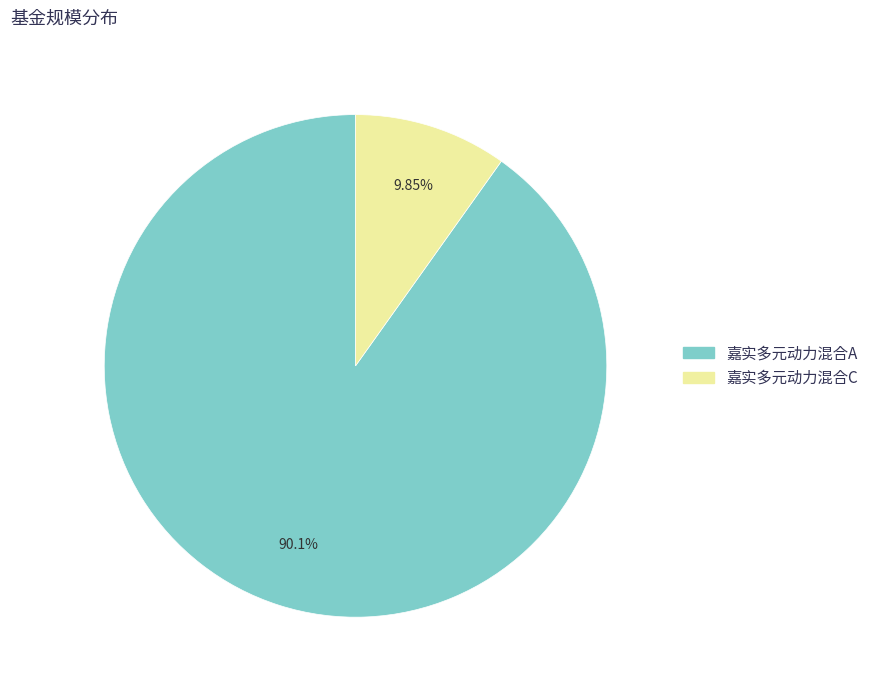

True or false: 嘉实多元动力混合A accounts for 99% of the total.

False